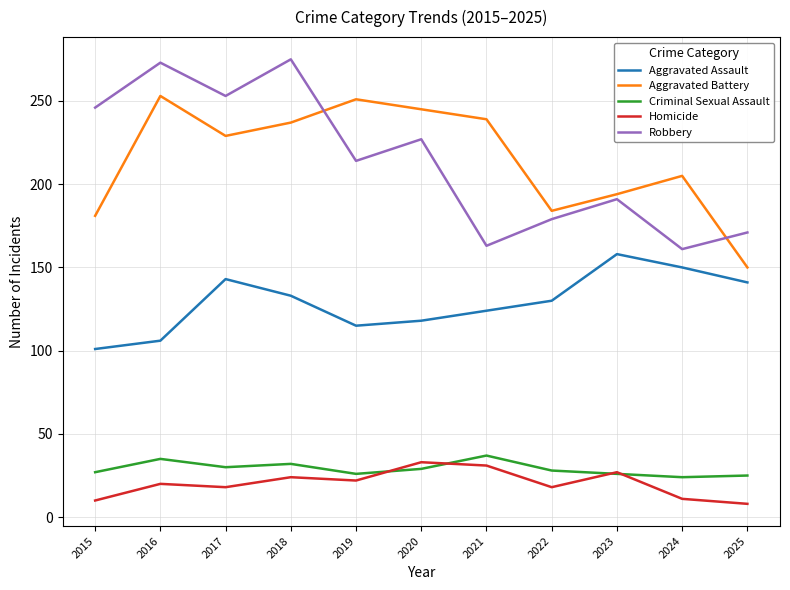

Does the chart display data point markers on the line(s)?

No